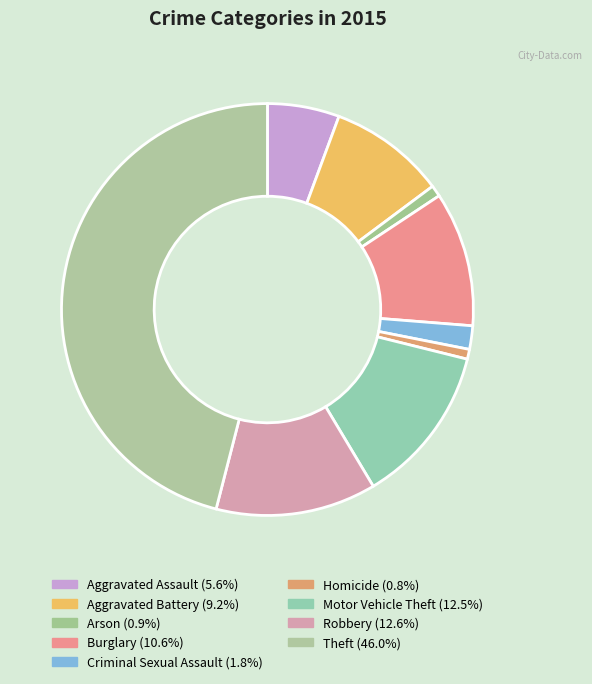

What is the largest slice in the pie chart?

Theft